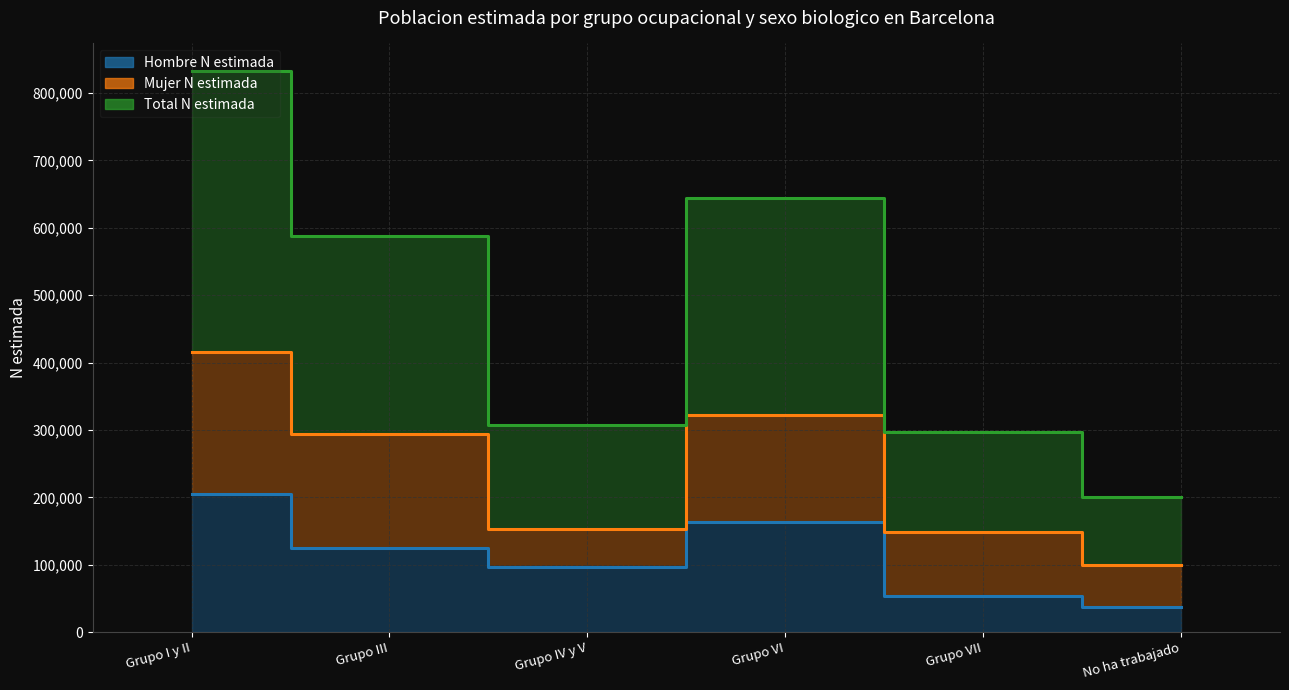

What is the difference between the highest and lowest values at Grupo IV y V?

210961